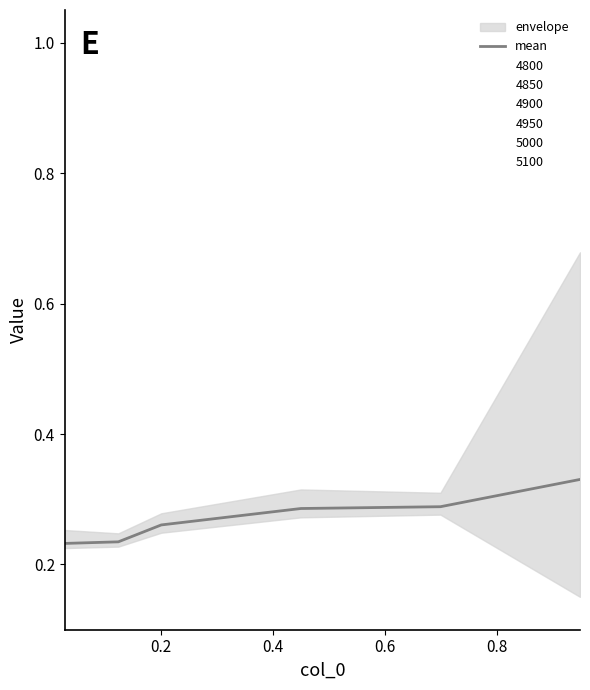

What is the value of the 4th point from the left?

0.3